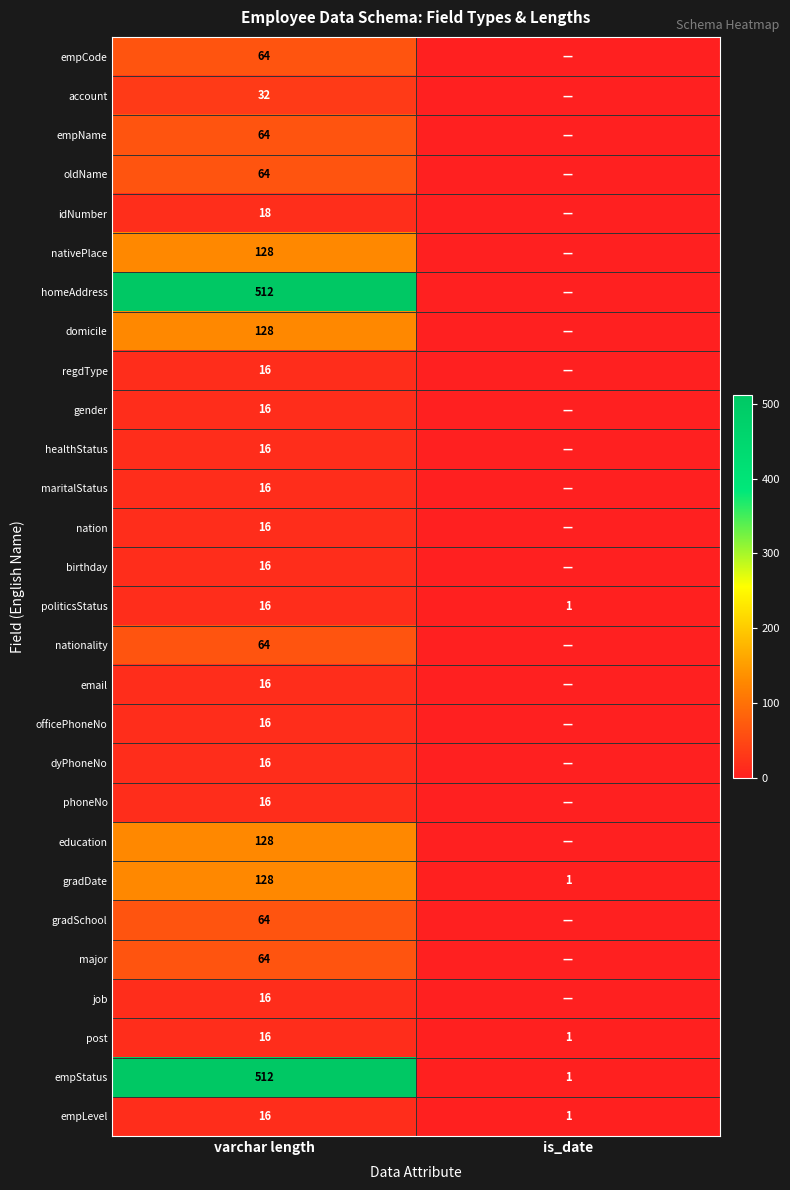

What is the difference between the highest and lowest values at varchar length?

496